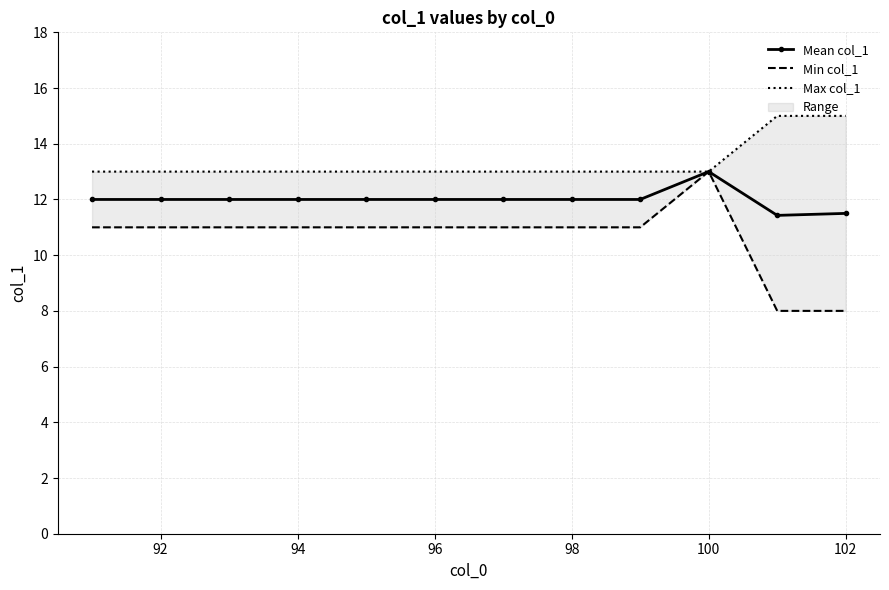

True or false: Mean col_1 has a value of 7.3 at 100.

False